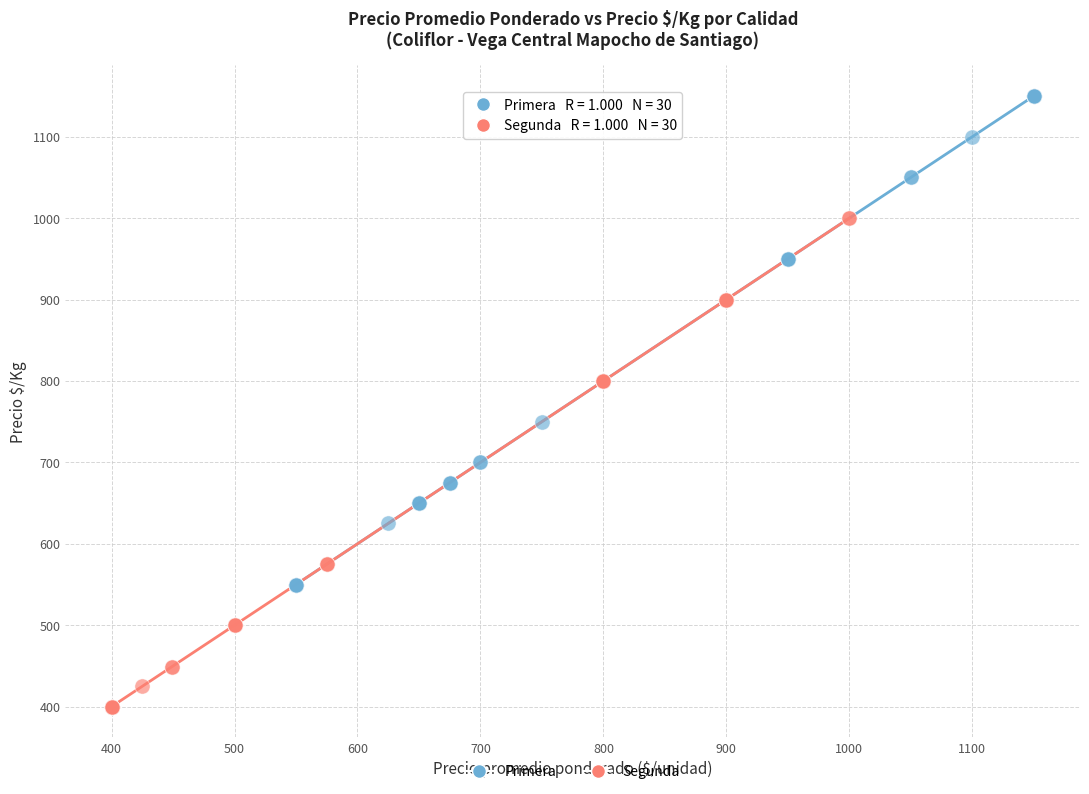

Which series contains the lowest Y value?

Segunda